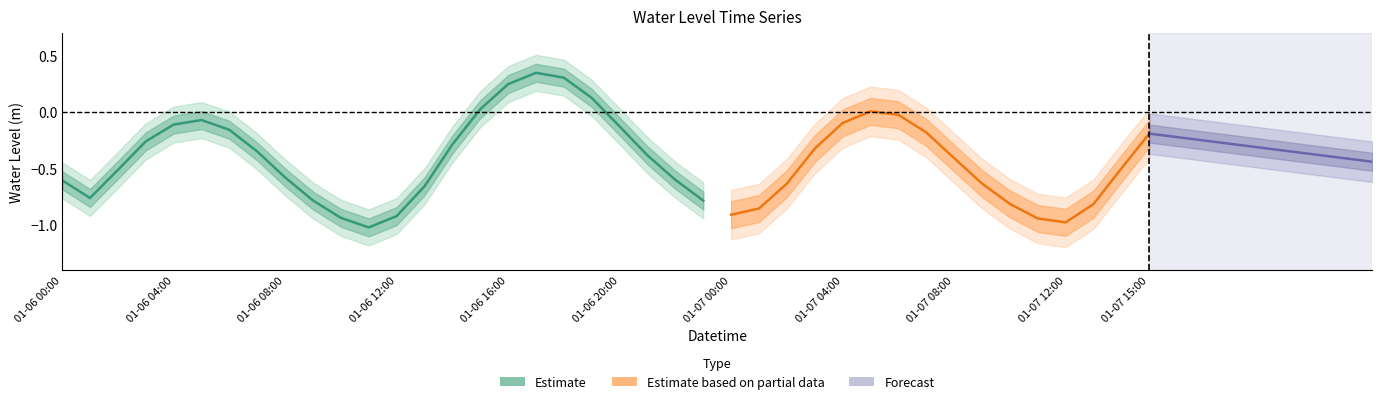

Which label corresponds to the smallest value in the chart?

2023-01-06 11:00